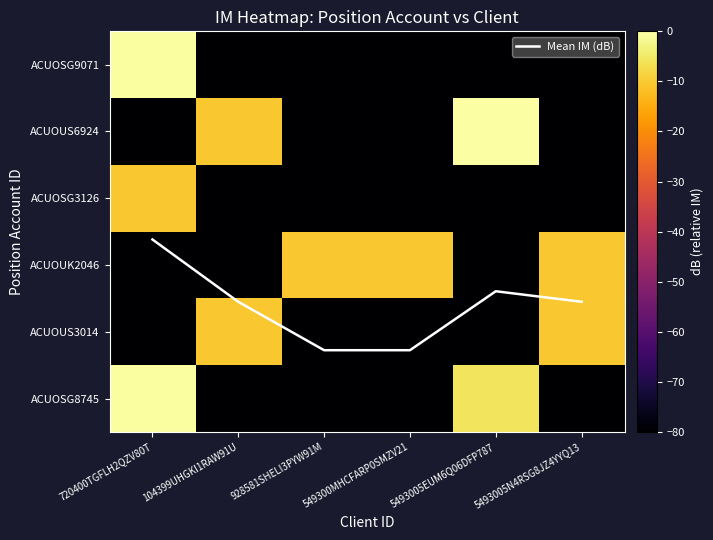

At which category does the chart reach its peak across all series?

720400TGFLH2QZV80T